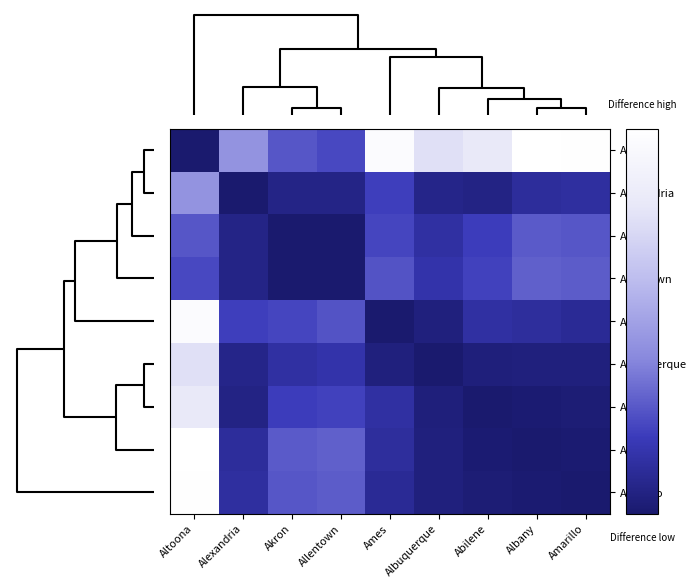

What is the maximum value shown in the chart?

0.1